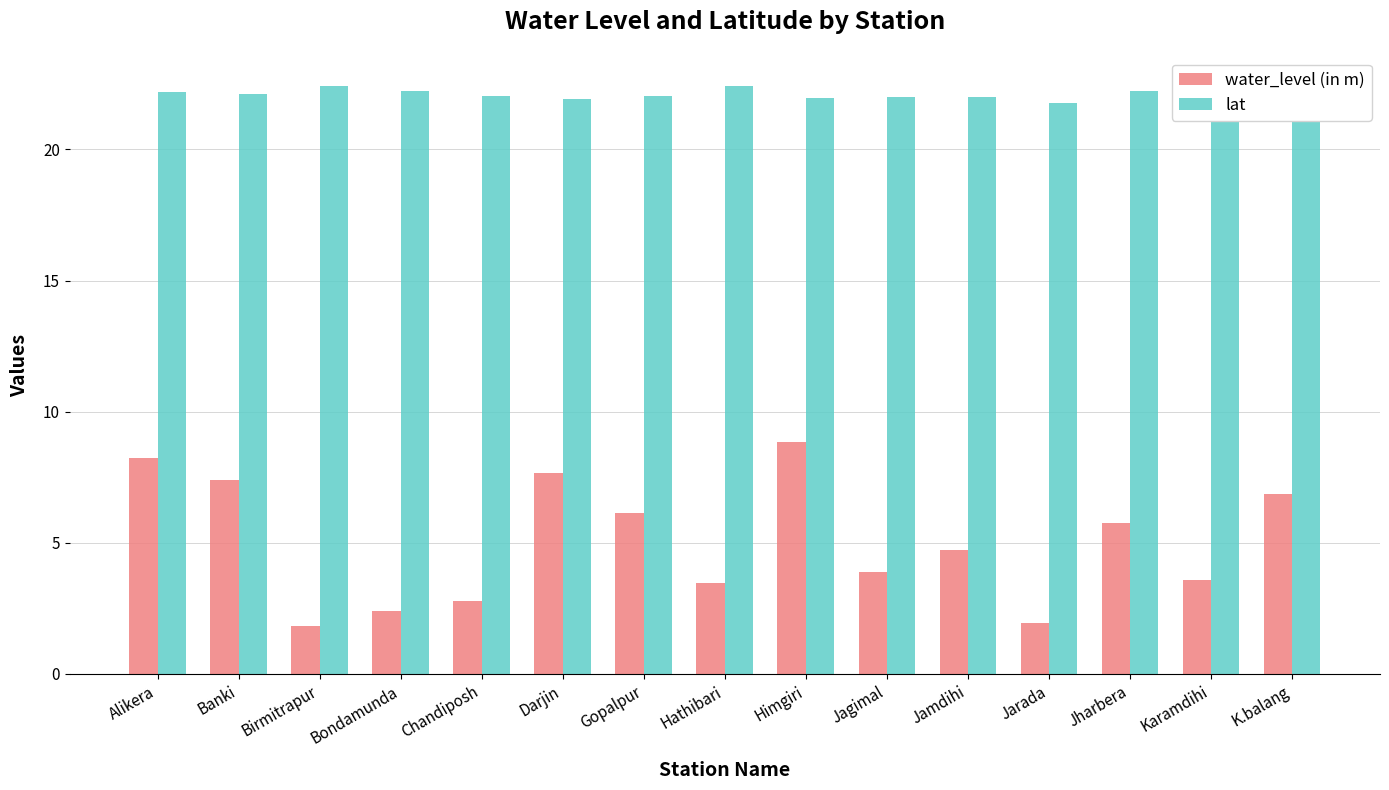

At Banki, list the series in order from smallest to largest.

water_level (in m), lat